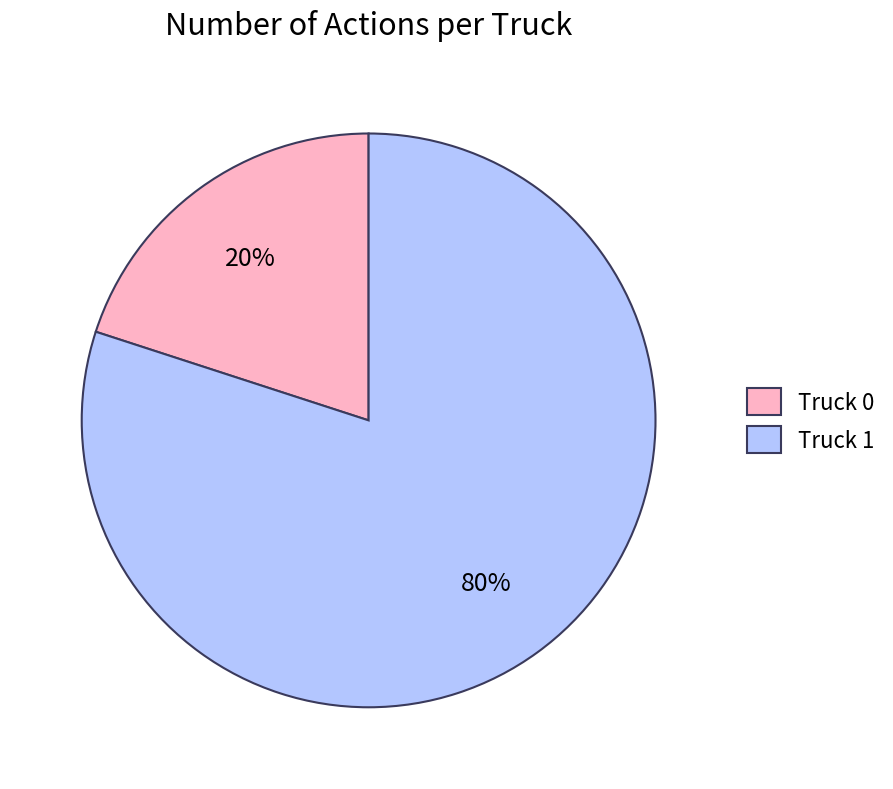

True or false: Truck 1 accounts for 85% of the total.

False